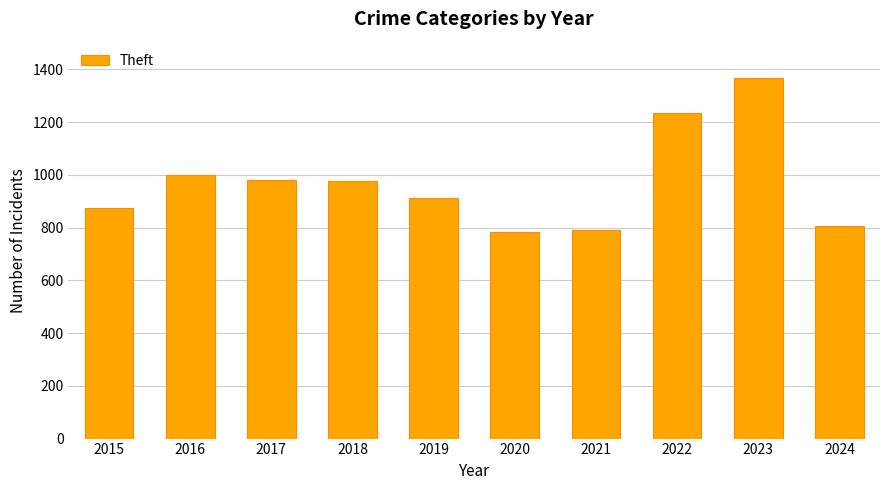

What is the difference between the maximum and minimum values?

586